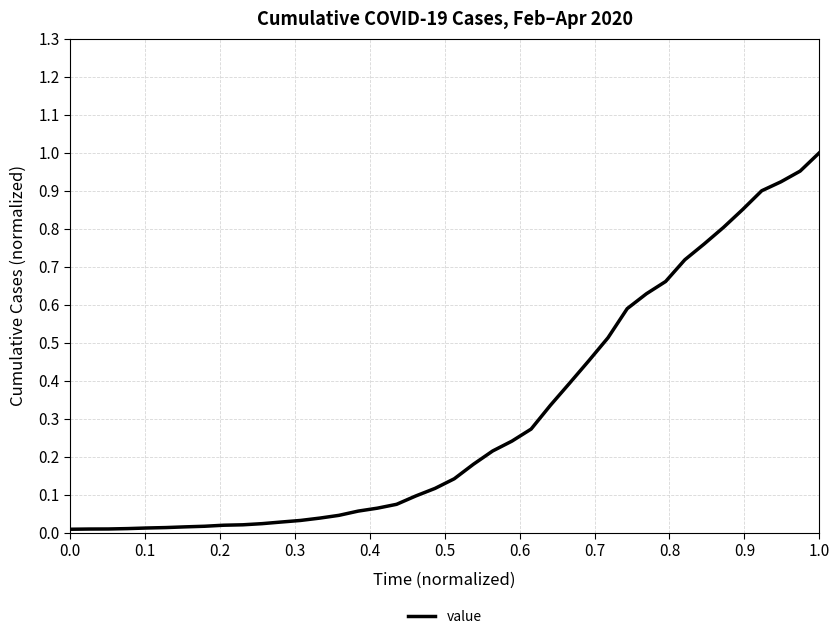

How many series are shown in this chart?

1